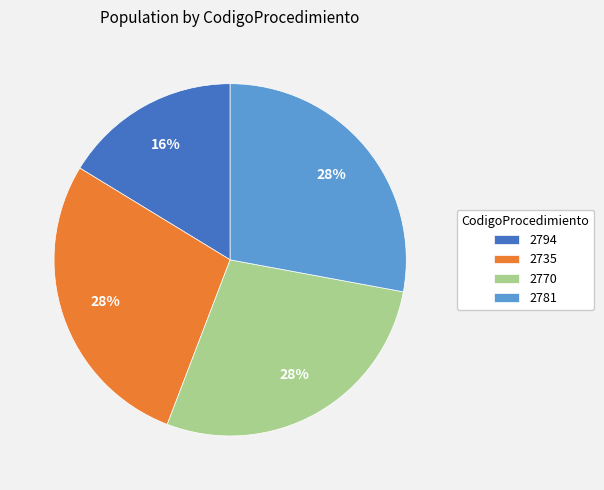

Approximately how many times larger is the value at 2781 compared to 2770?

1.0